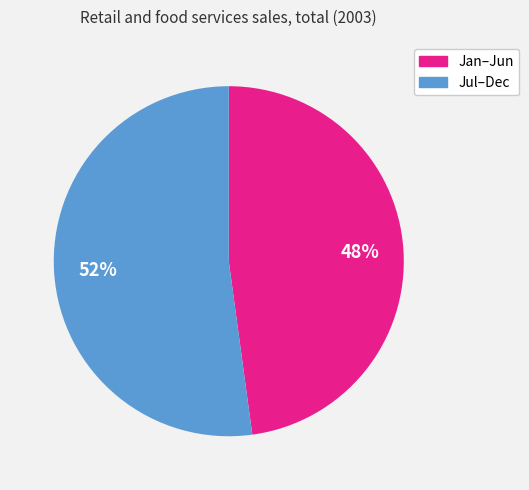

To the nearest percent, what is the average slice percentage?

50%